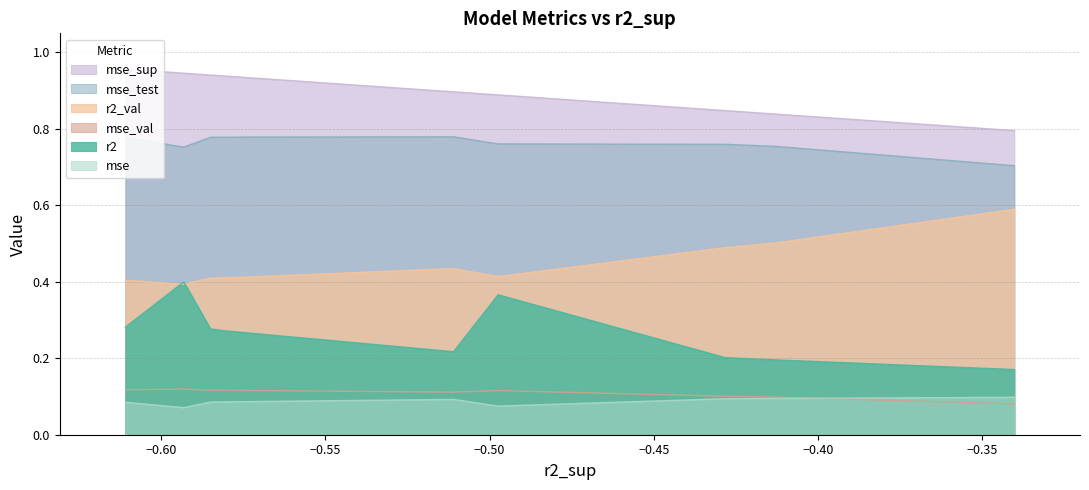

True or false: mse_test and mse cross at least once.

False